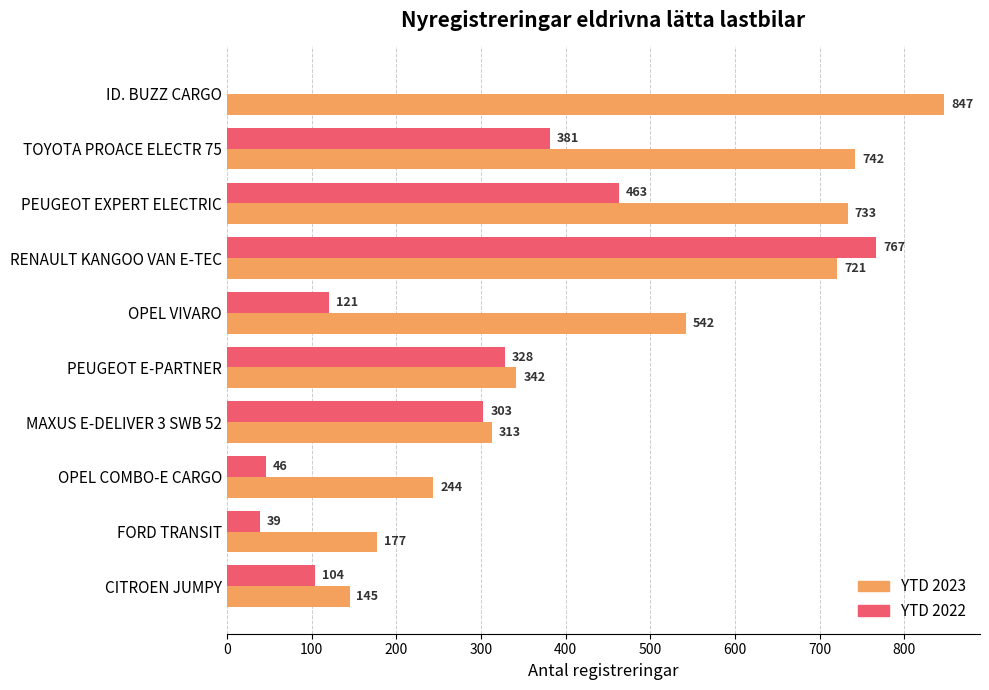

How many values in YTD 2022 are above zero?

9